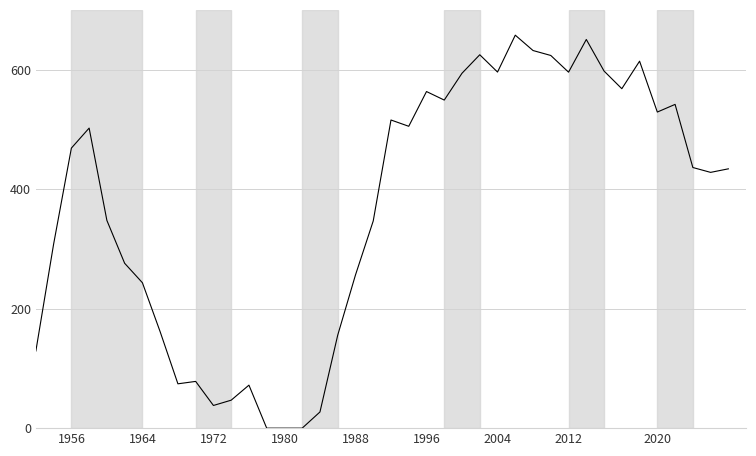

What is the difference between the maximum and minimum values?

657.7